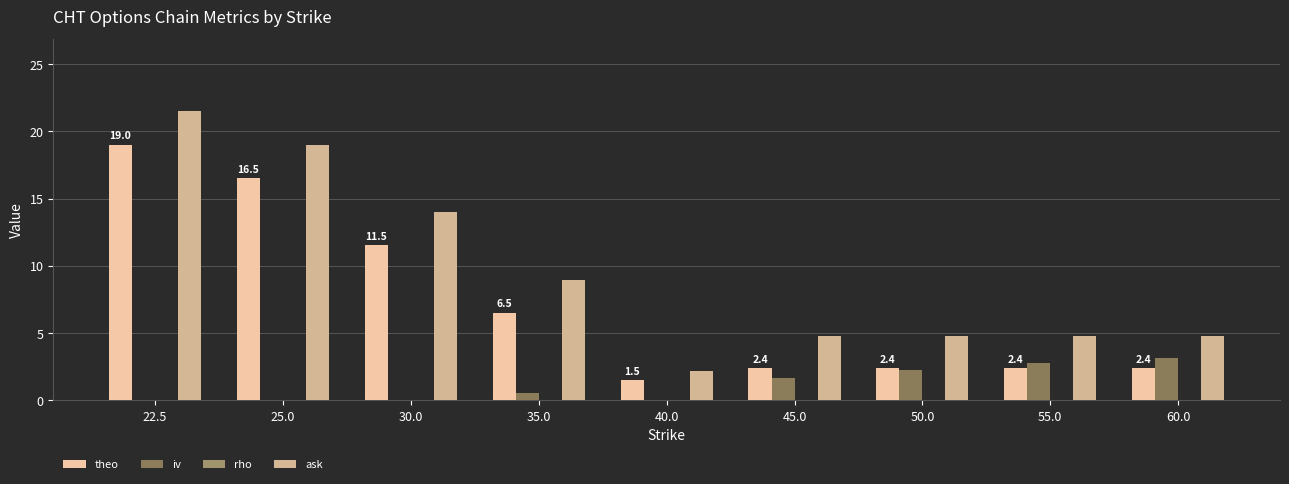

Are the bars grouped side by side (vs. stacked)?

Yes